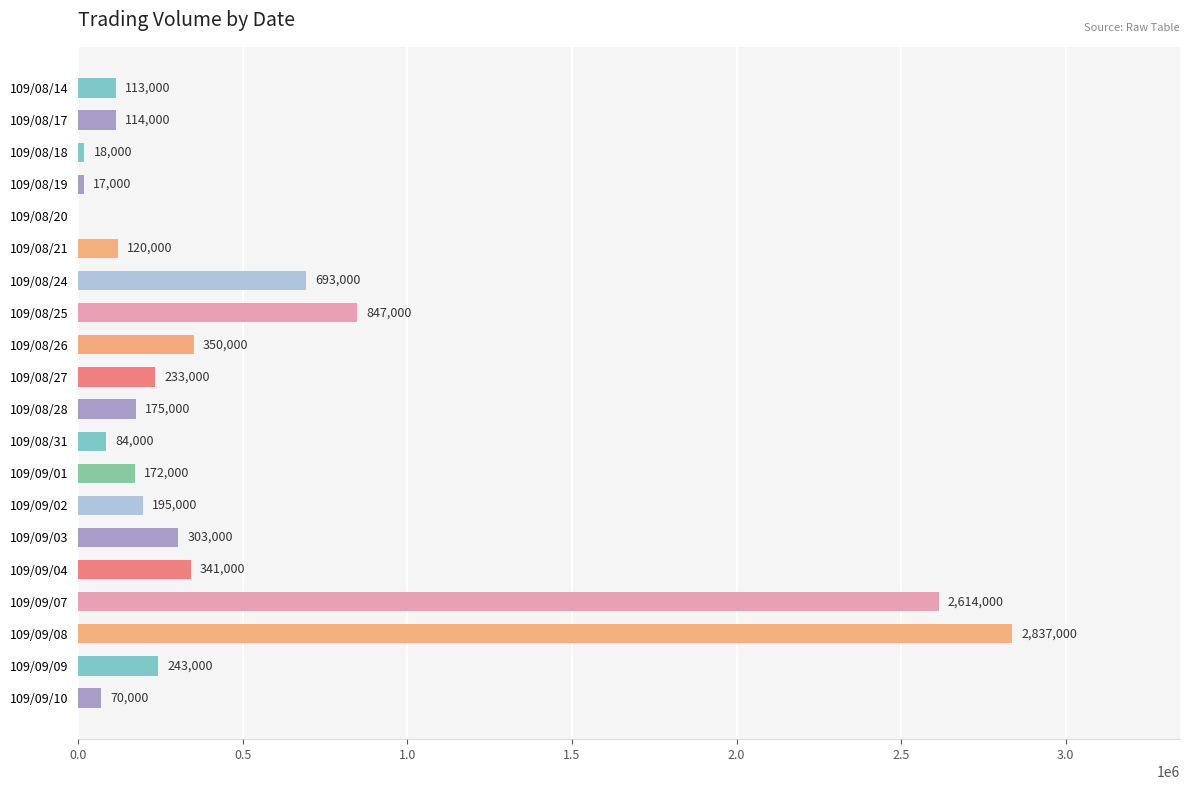

Does the chart contain stacked bars?

No